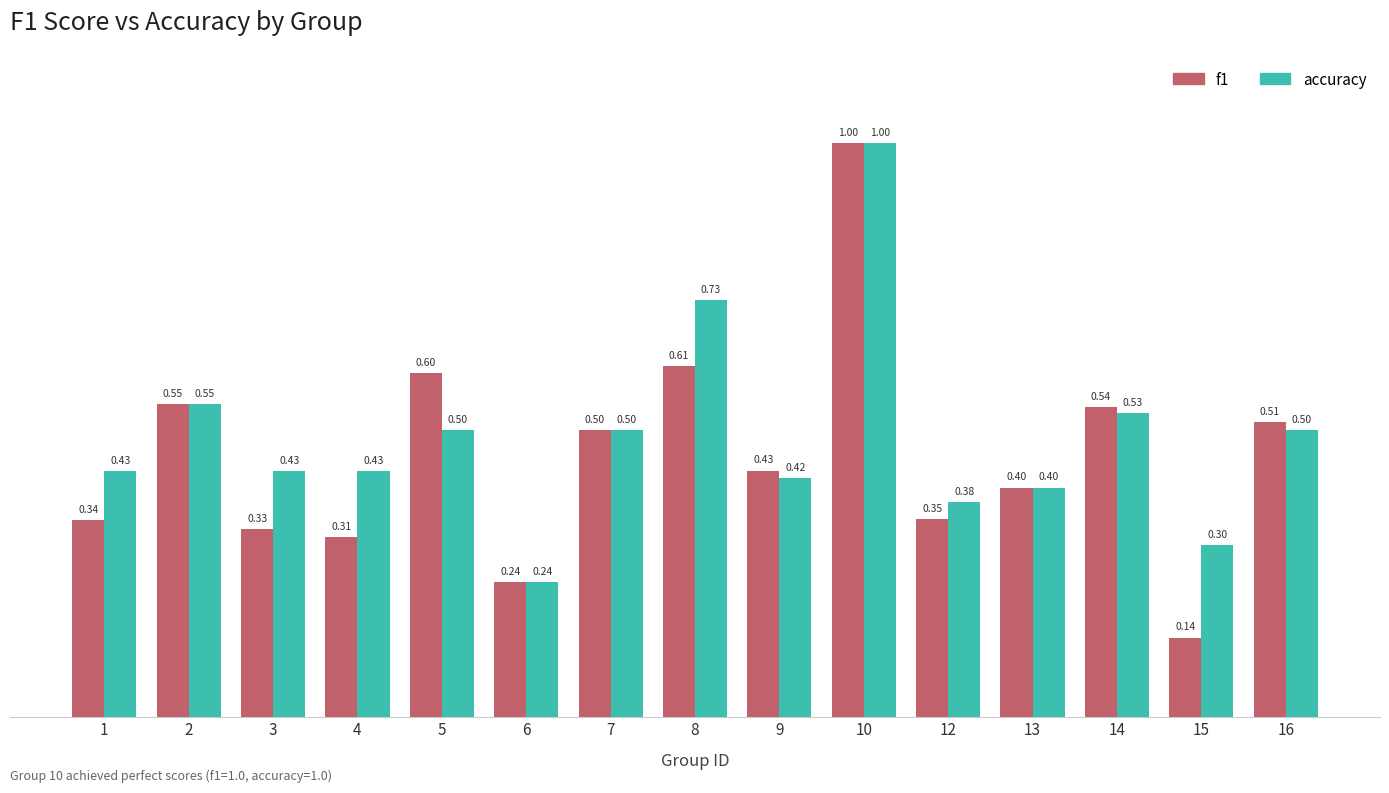

The accuracy series shows 0.4 at 12. True or false?

True